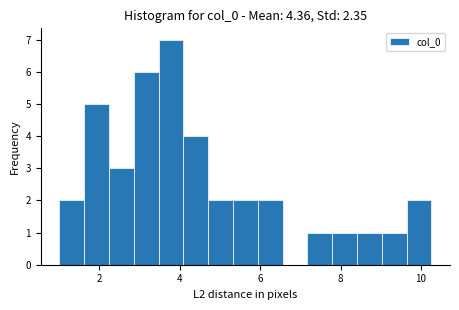

Around what value on the x-axis is the tallest bar? Give the approximate position of its centre, as read against the axis.

3.8